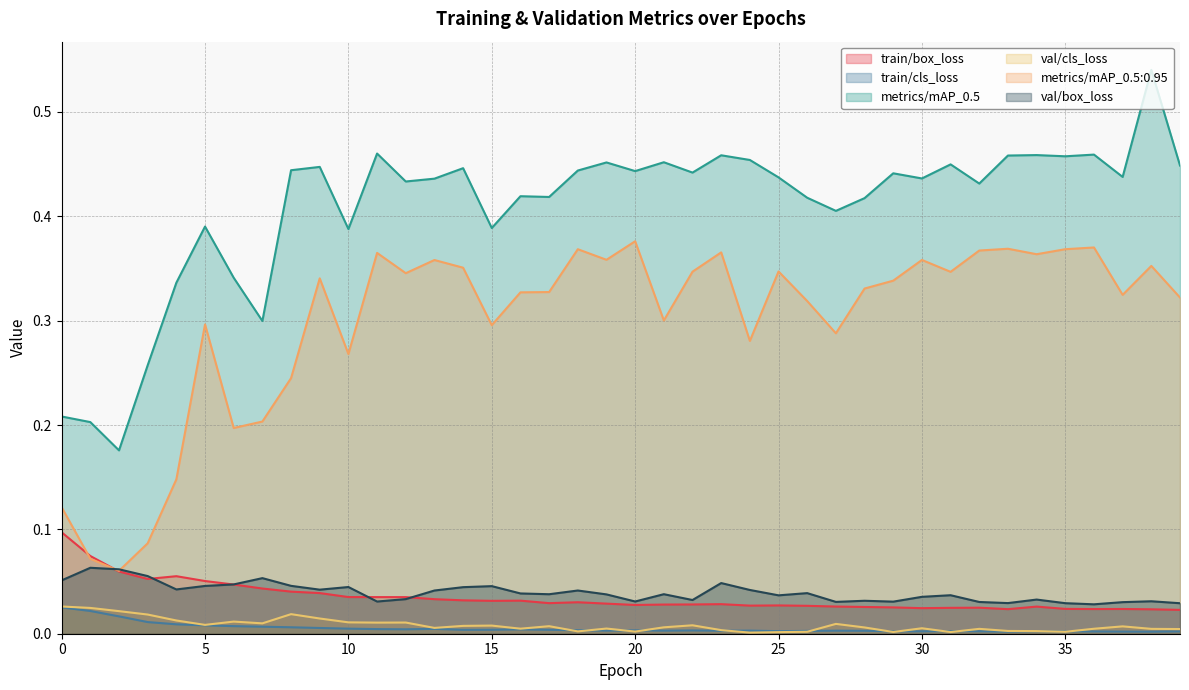

At which label does val/cls_loss reach its minimum?

24